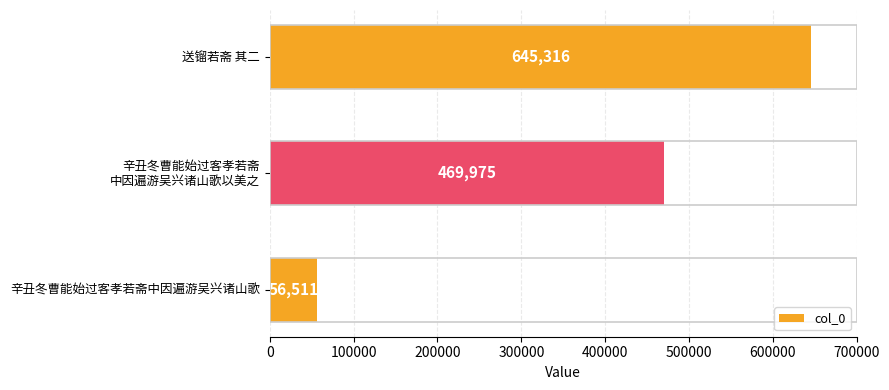

Rank the categories by value from highest to lowest.

送镏若斋 其二, 辛丑冬曹能始过客孝若斋
中因遍游吴兴诸山歌以美之, 辛丑冬曹能始过客孝若斋中因遍游吴兴诸山歌